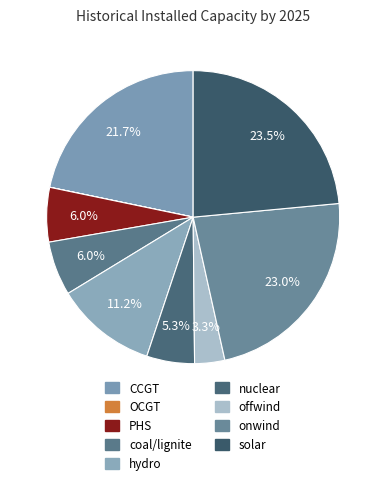

Approximately how many times larger is the value at coal/lignite compared to CCGT?

0.3